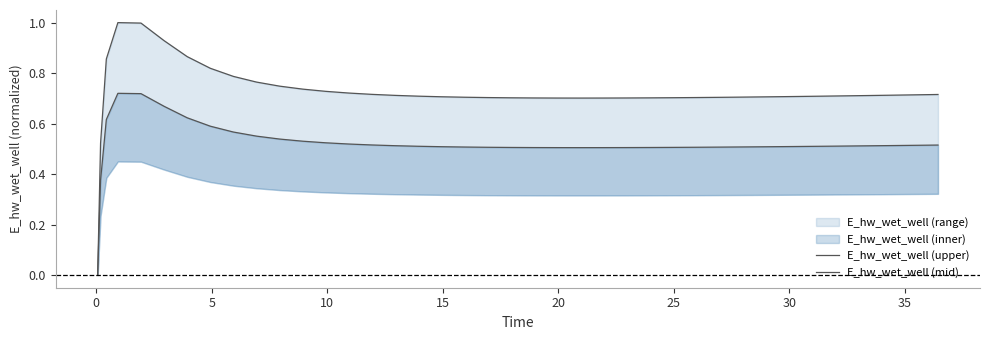

In E_hw_wet_well (mid), how many points are higher than both neighbors (excluding endpoints)?

1